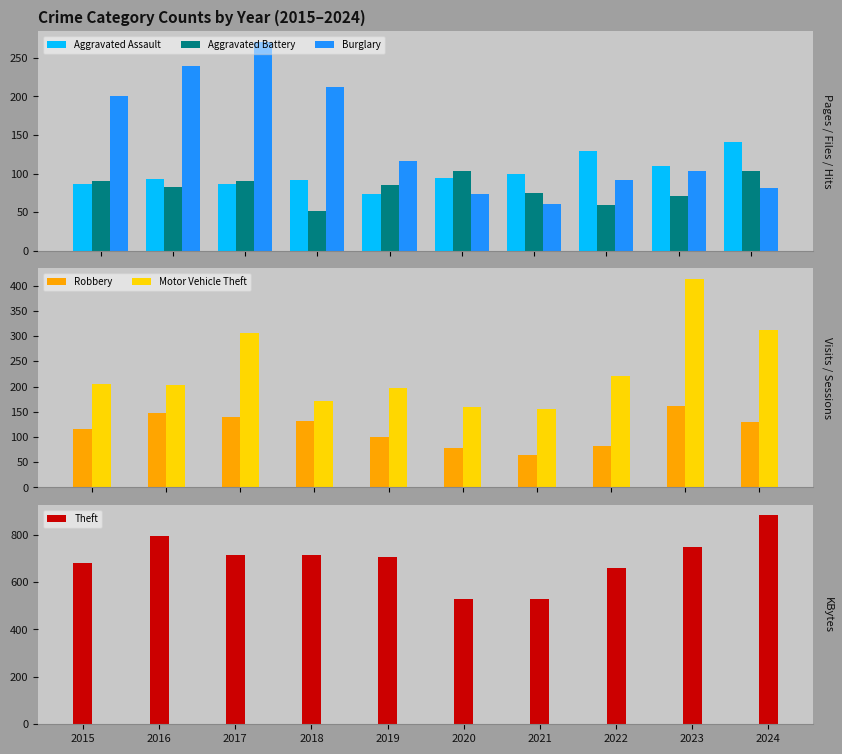

What is the highest value of the Aggravated Assault series?

141